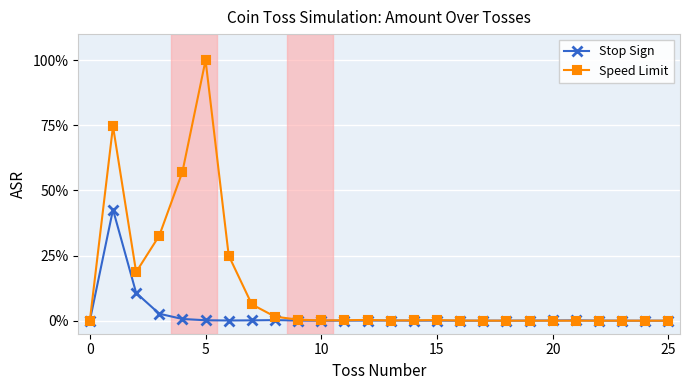

Which series has the largest range (max minus min)?

Speed Limit